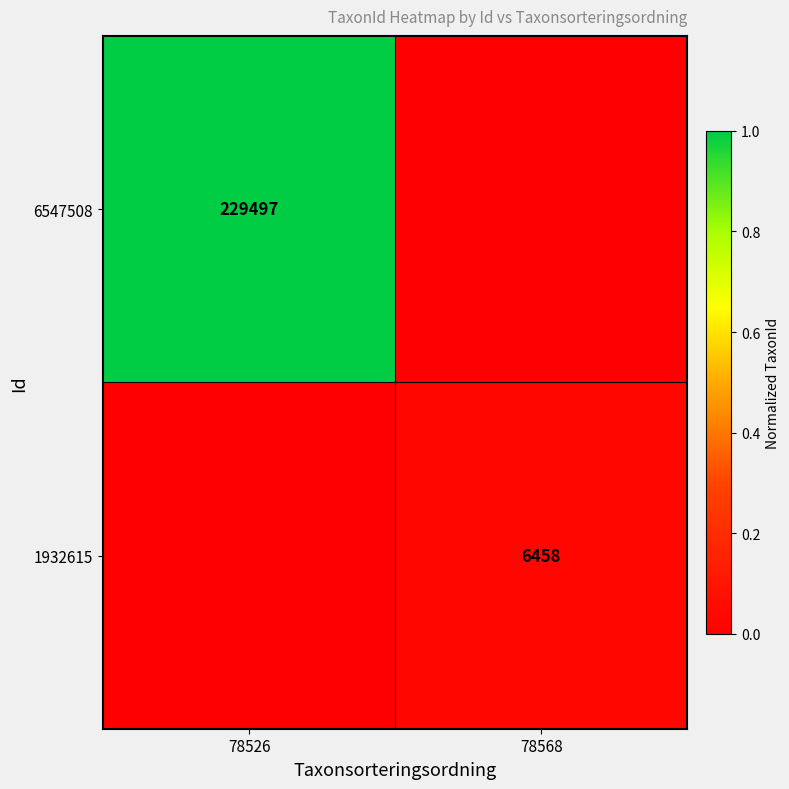

At how many categories does at least one series exceed 0?

2